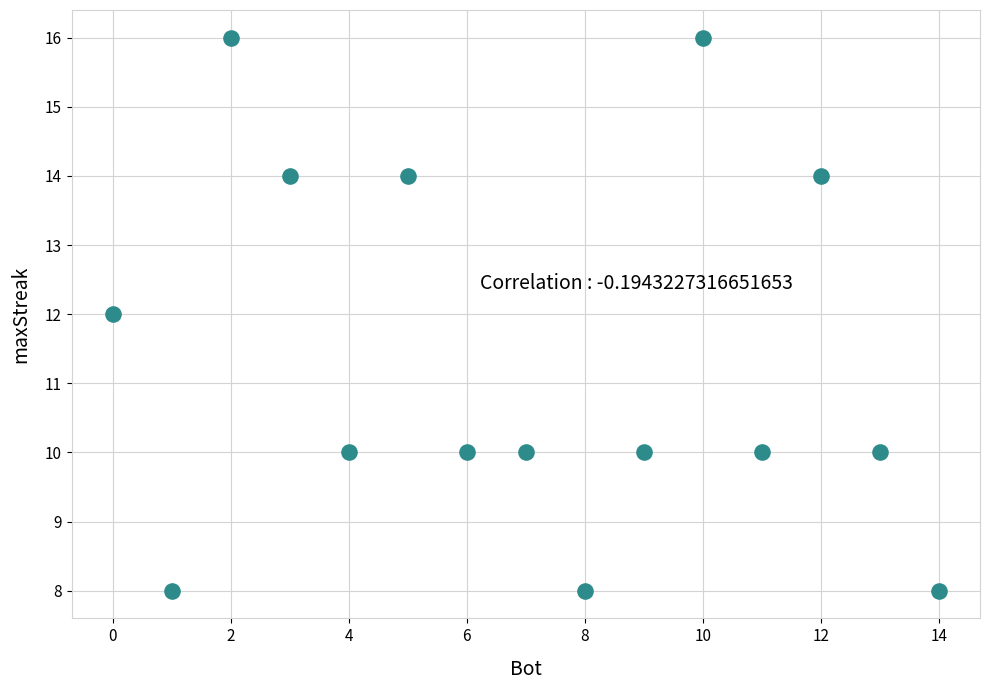

List the coordinates of all points as (Y, X) pairs, reading left to right.

(12, 0)  (8, 1)  (16, 2)  (14, 3)  (10, 4)  (14, 5)  (10, 6)  (10, 7)  (8, 8)  (10, 9)  (16, 10)  (10, 11)  (14, 12)  (10, 13)  (8, 14)